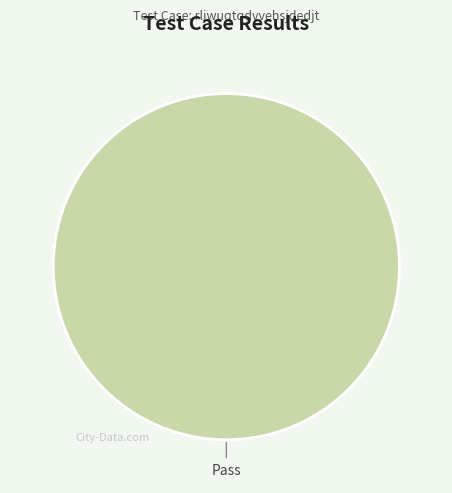

Is there a majority slice in this chart?

Yes